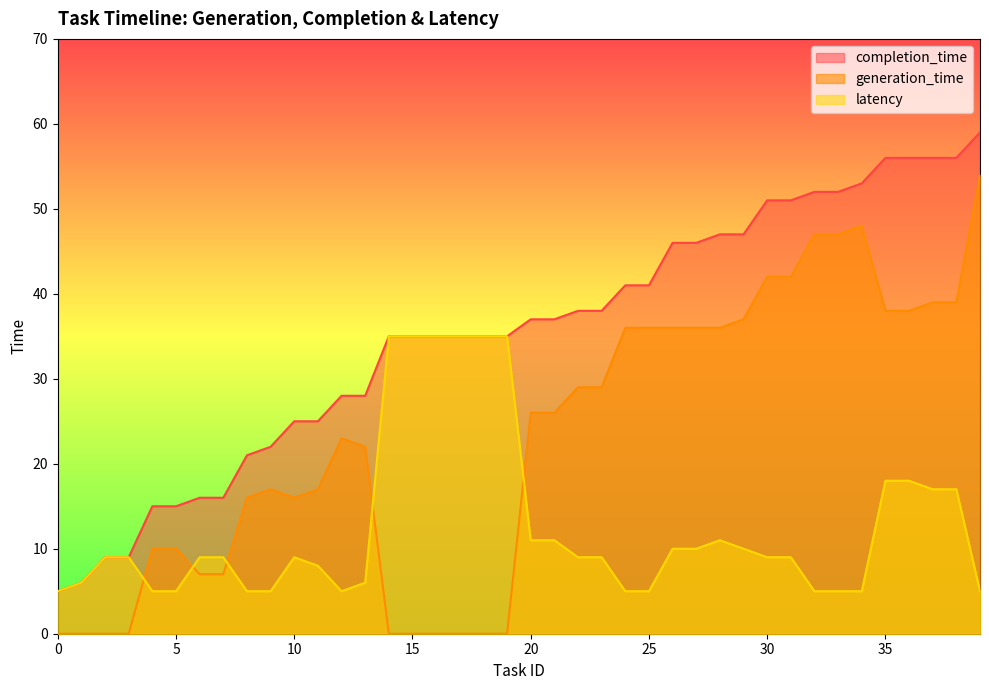

True or false: completion_time and latency intersect in this chart.

False